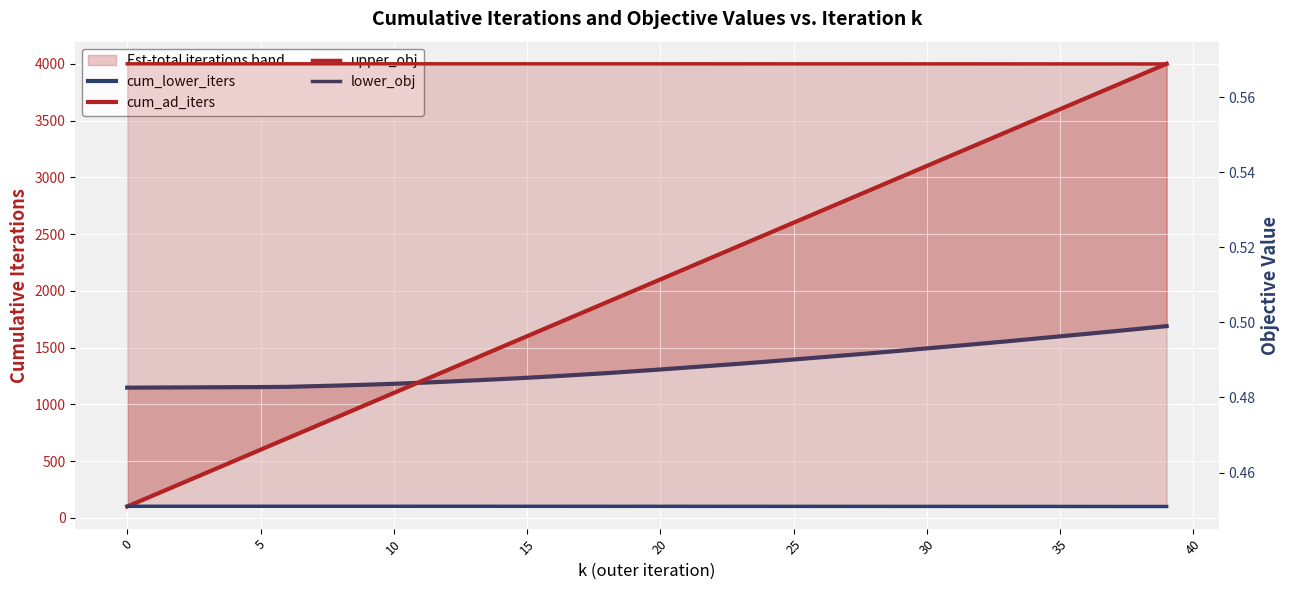

Which series has the largest range (max minus min)?

cum_ad_iters